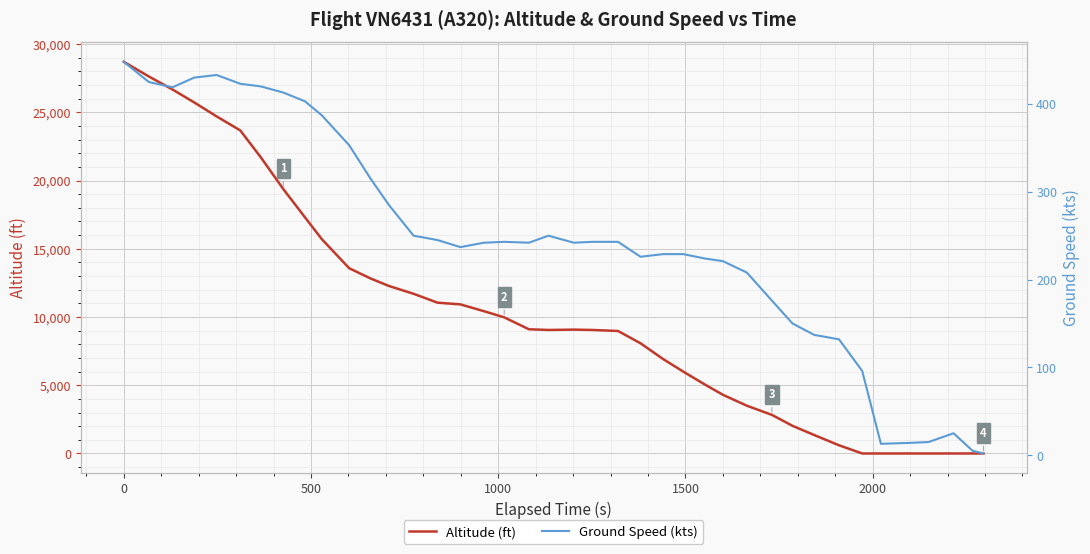

How many categories are shown in the chart?

40